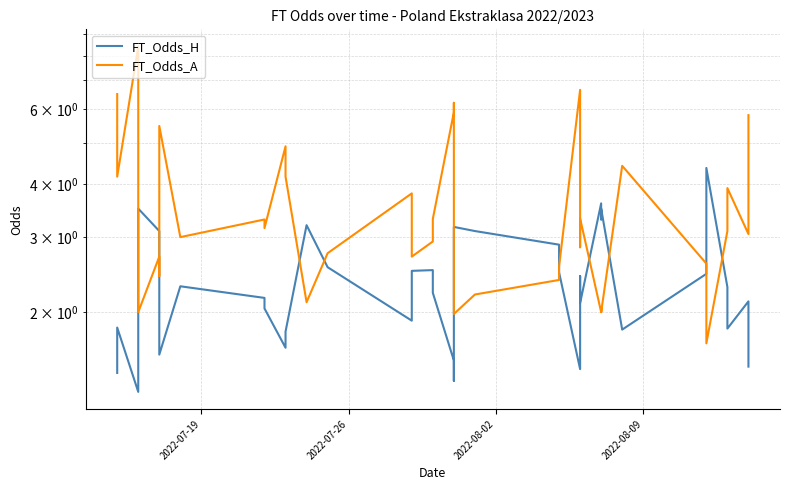

Which series has the largest total across all categories?

FT_Odds_A